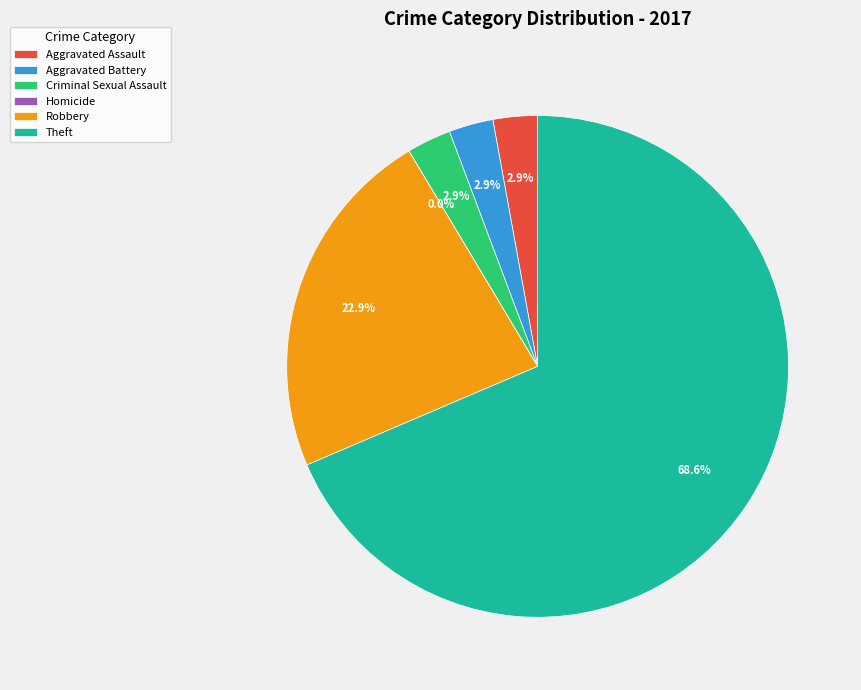

Is Theft the majority of the pie?

Yes